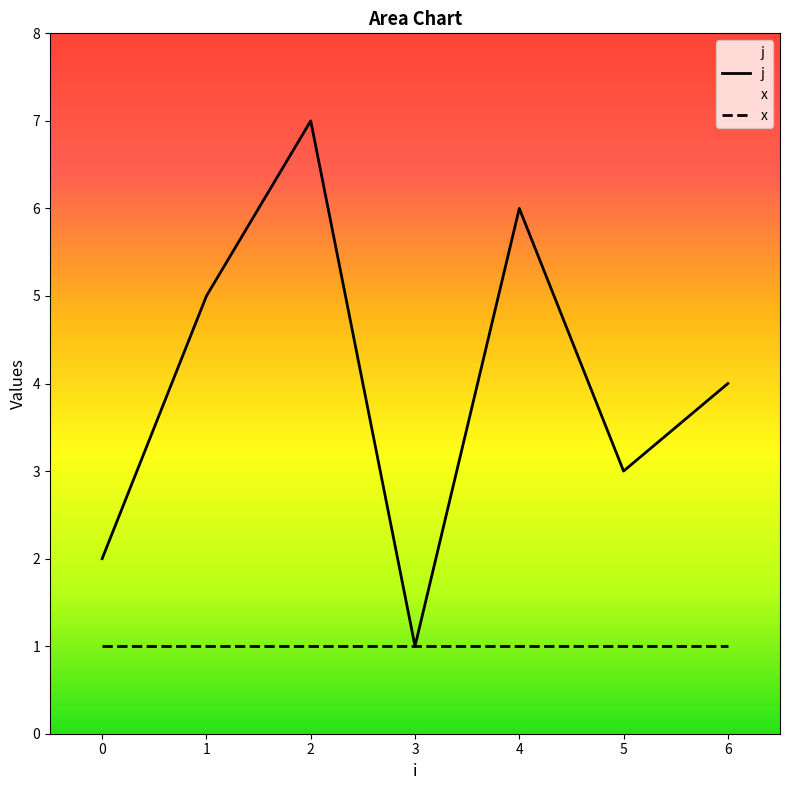

What is the change in value from 0 to 3?

-1